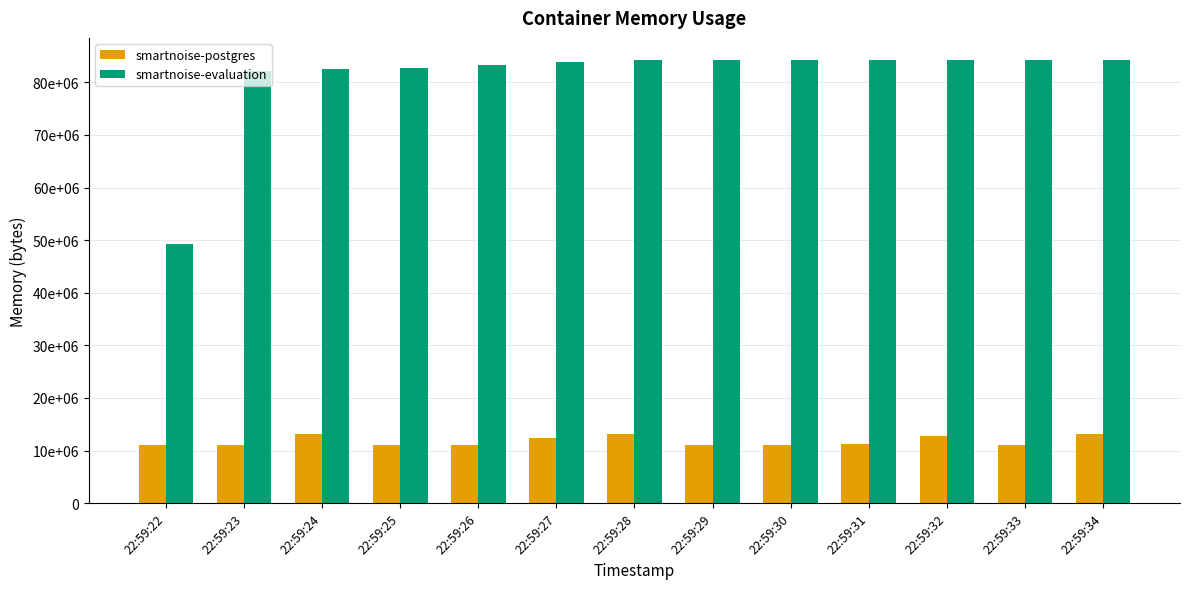

Between 22:59:23 and 22:59:26, which series saw the biggest shift?

smartnoise-evaluation